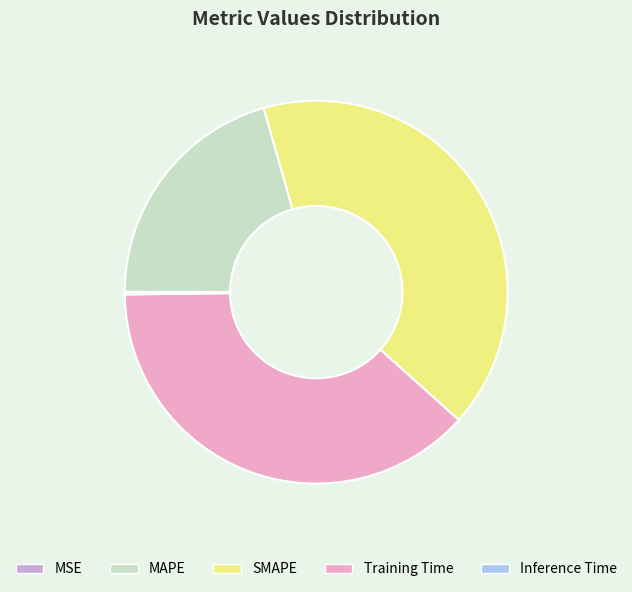

The Training Time slice represents 46% of the pie. True or false?

False